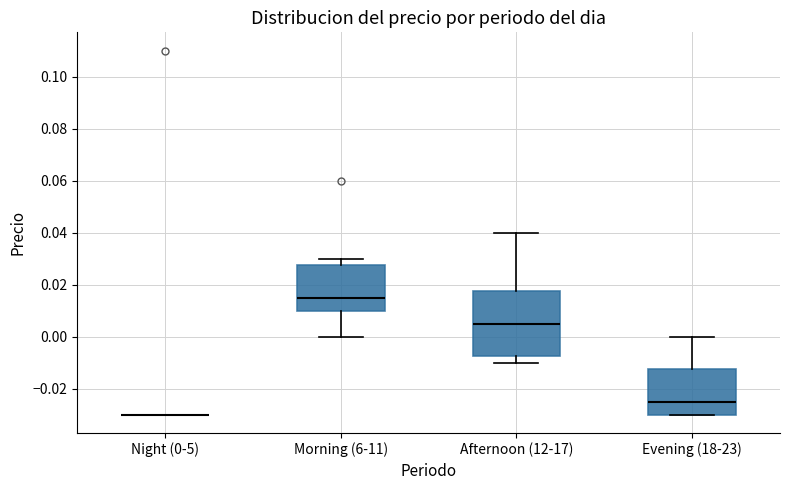

Reading left to right, read every box against the y-axis: the position of its median line, the range the box covers, and the ends of its whiskers. The values are not printed on the chart, so give them approximately, as read against the axis.

Night (0-5): box collapsed to a line at -0.030, whiskers -0.030 to -0.030
Morning (6-11): median 0.016, box 0.010 to 0.028, whiskers 0.000 to 0.030
Afternoon (12-17): median 0.006, box -0.008 to 0.018, whiskers -0.010 to 0.040
Evening (18-23): median -0.024, box -0.030 to -0.012, whiskers -0.030 to 0.000